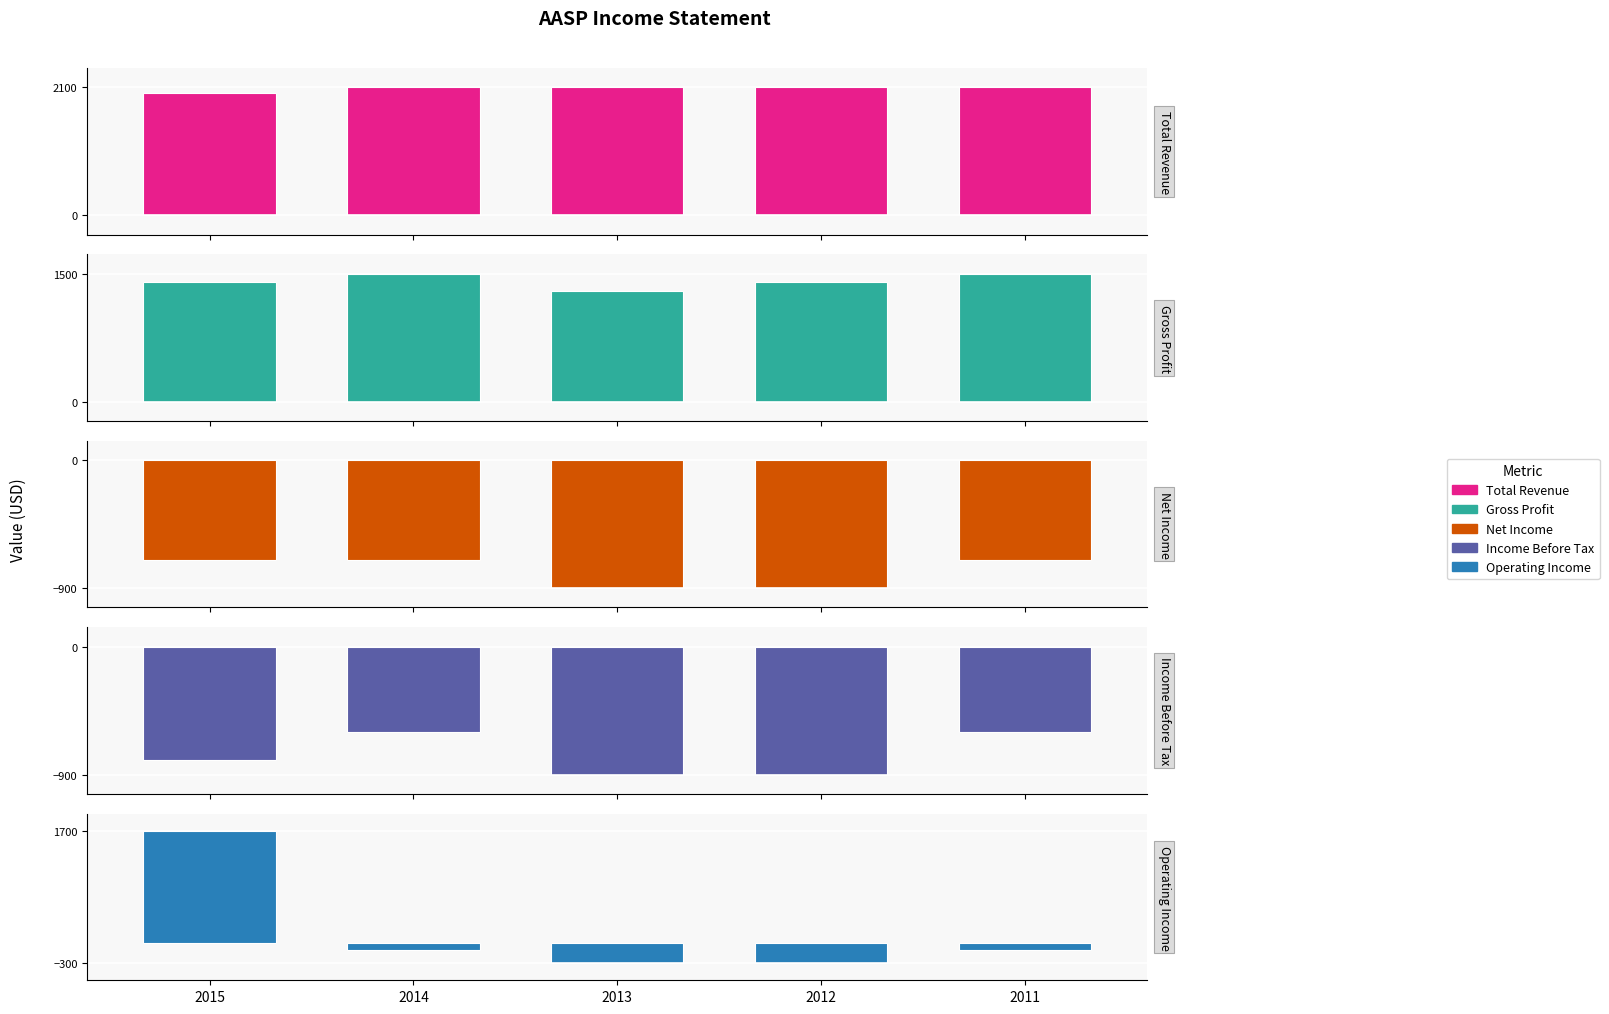

At which category does the chart reach its minimum across all series?

2013